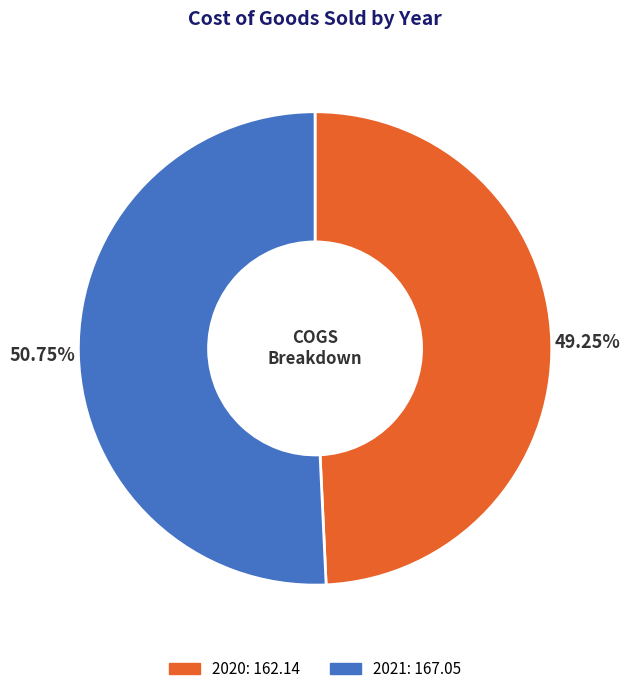

Is 2020 the majority of the pie?

No